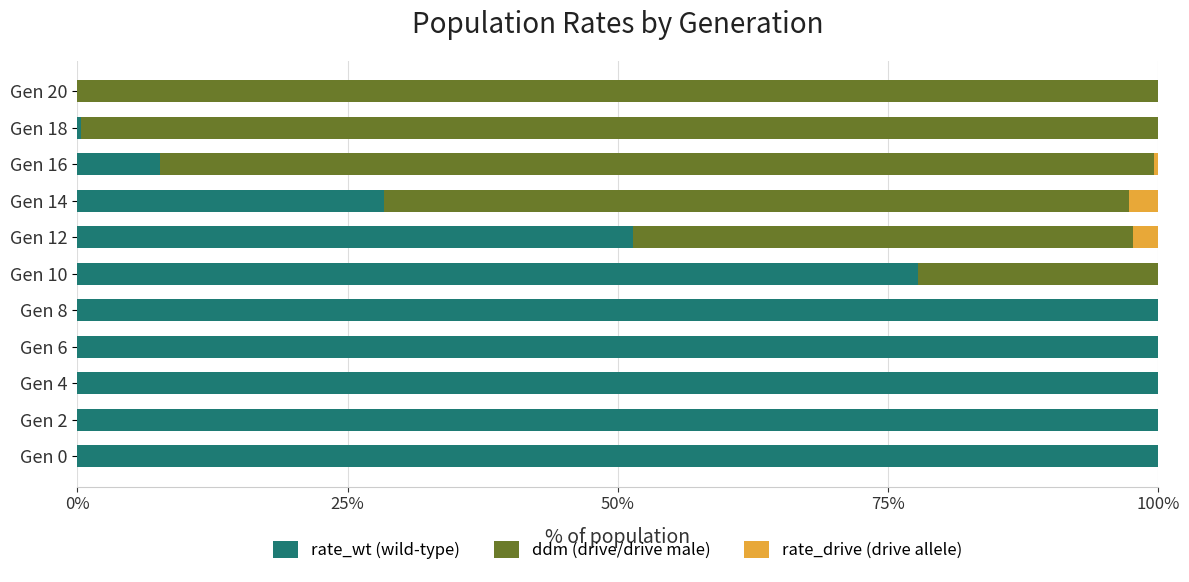

Is it true that rate_drive (drive allele) equals 0.5 at Gen 6?

False